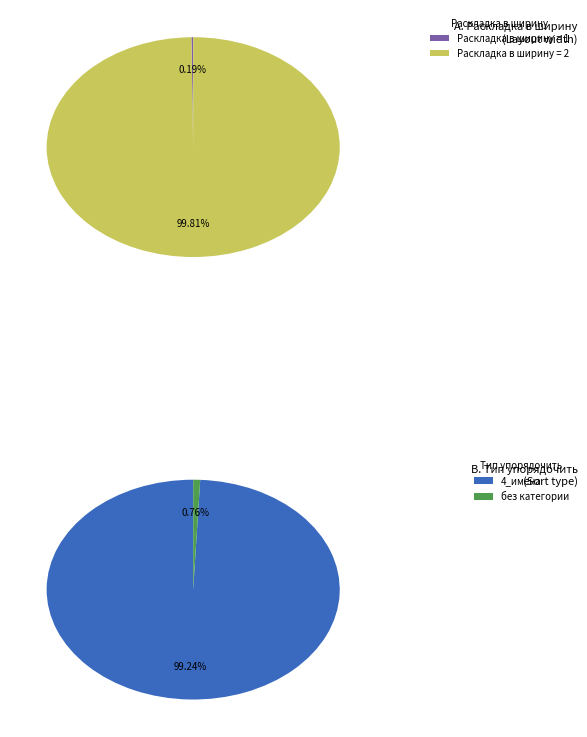

How many slices are in this pie chart?

2